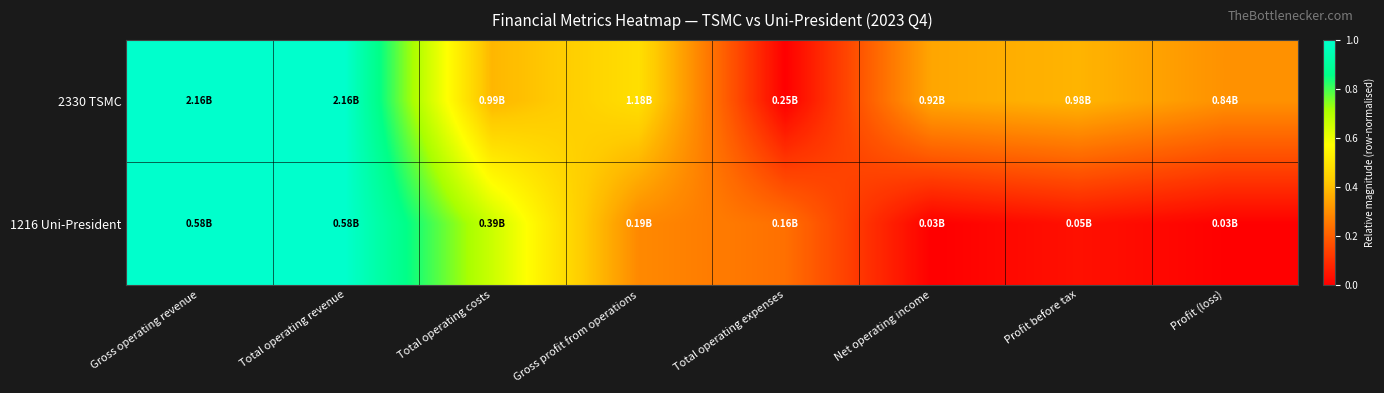

How many categories are shown in the chart?

8